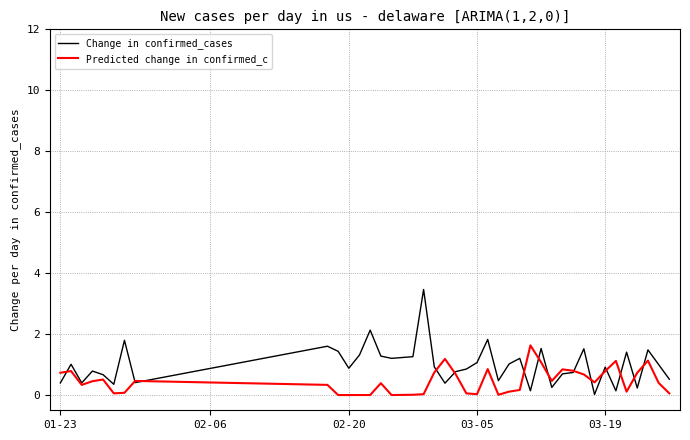

Rank the series by their average value, from lowest to highest.

Predicted change in confirmed_c, Change in confirmed_cases